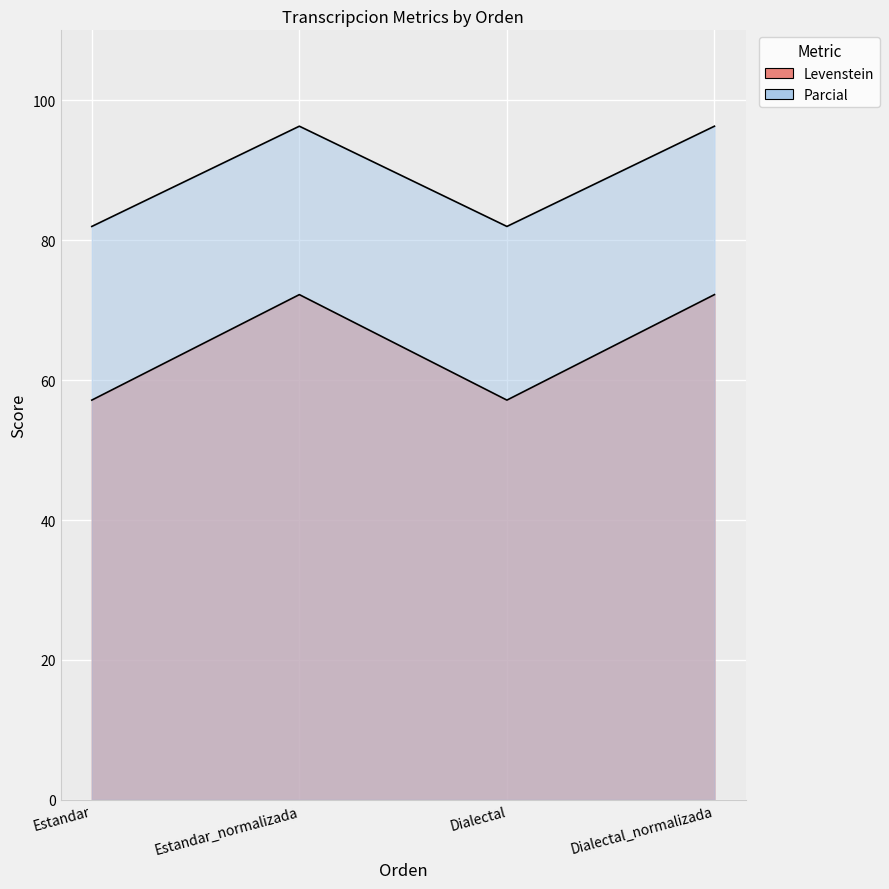

What is the label of the 3rd point from the left?

Dialectal